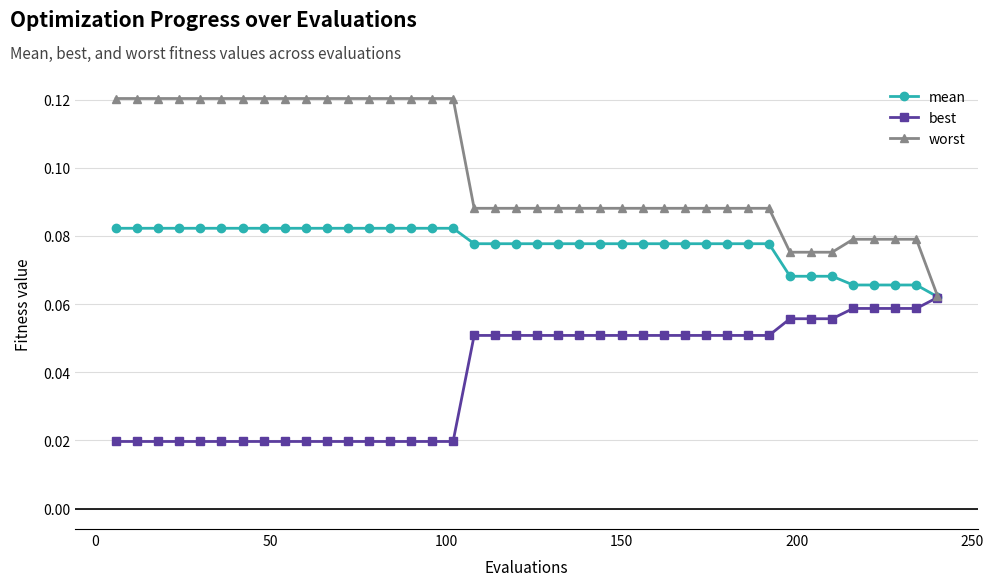

Count the mean values in the range 0 to 1.

40